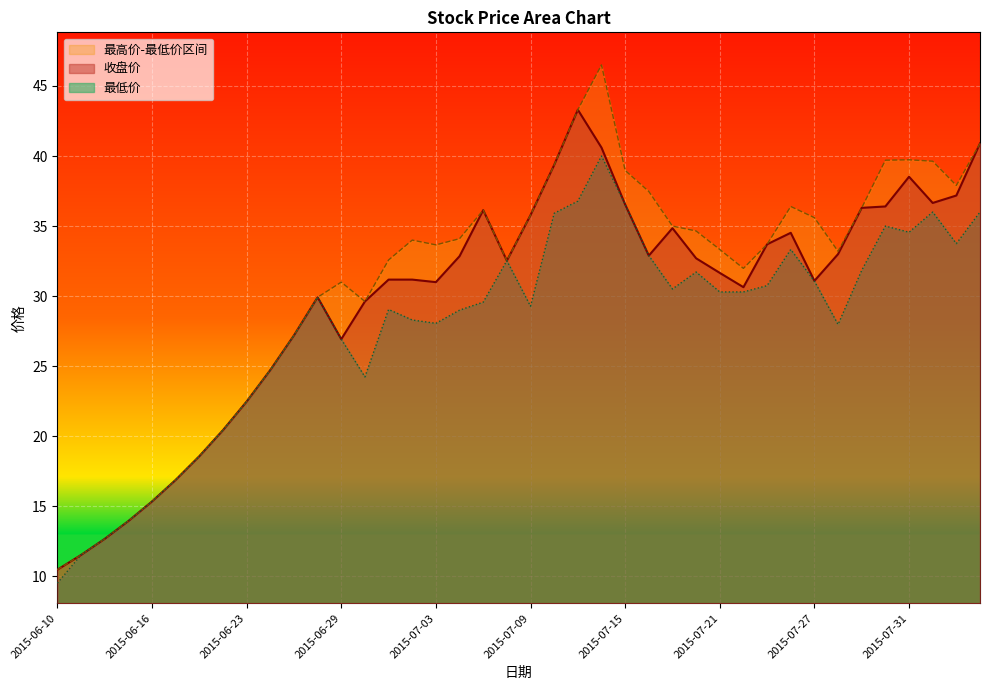

The 最高价 series shows 12.3 at 2015-06-19. True or false?

False